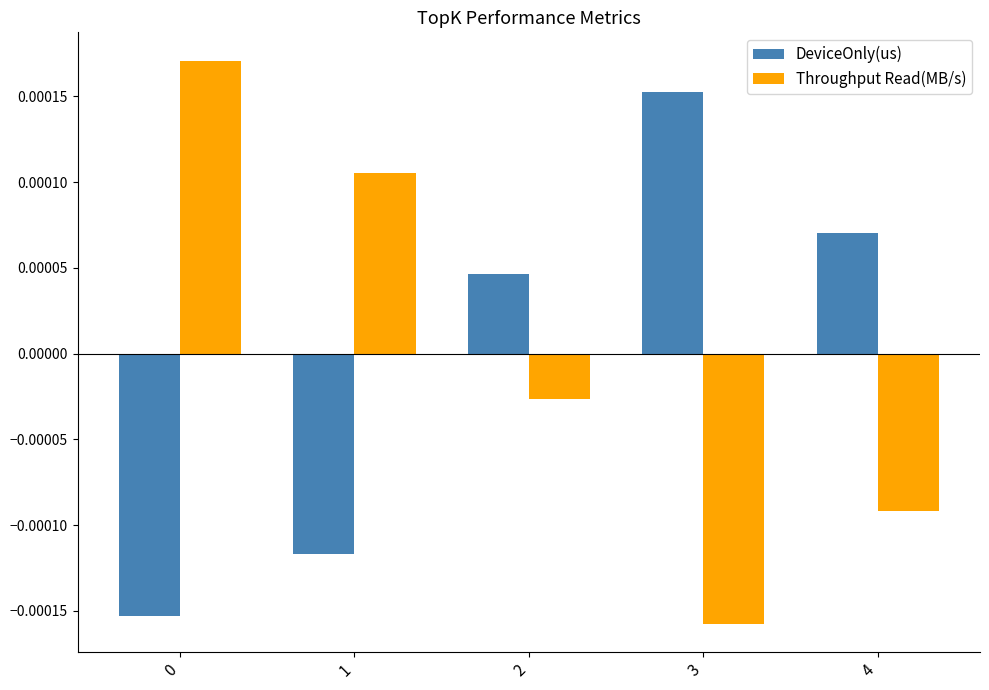

Is the value of DeviceOnly(us) at 4 greater than the value of Throughput Read(MB/s) at 2?

Yes